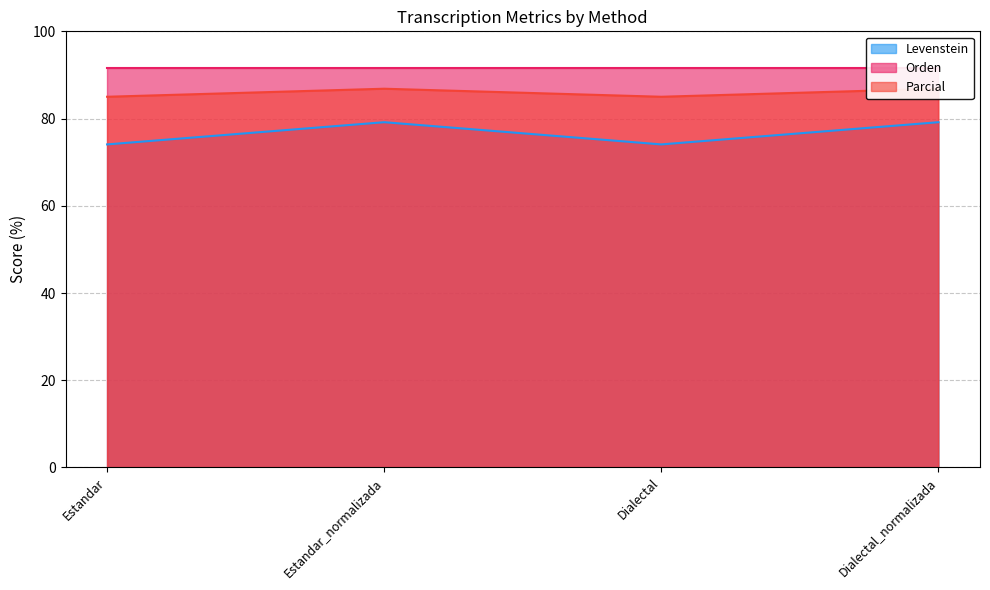

Which has a higher value, Dialectal or Estandar?

Dialectal